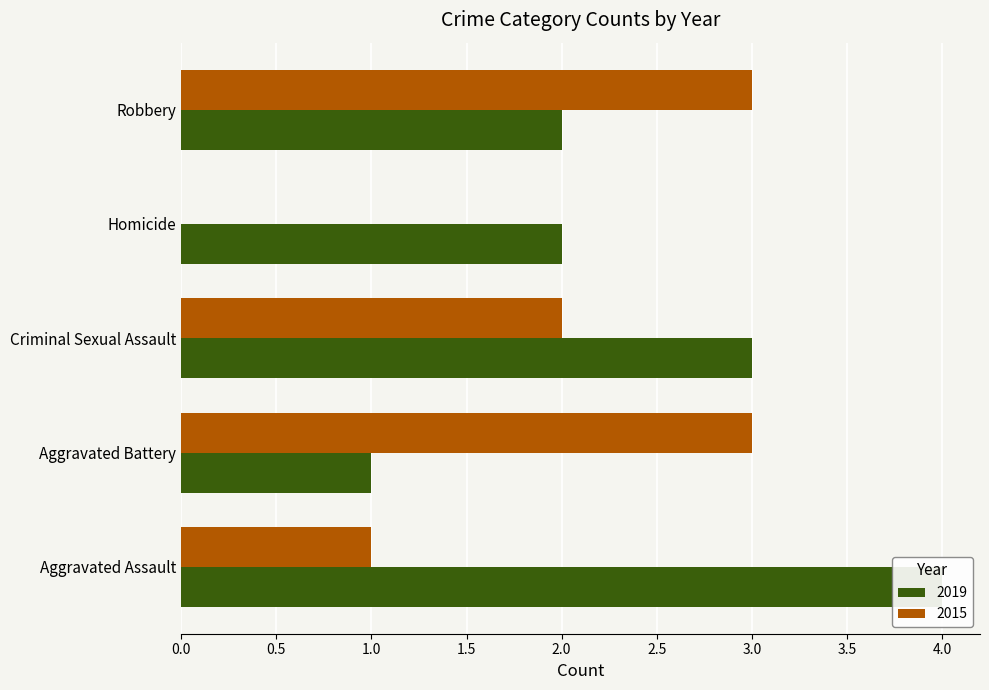

Is it true that 2015 equals 3 at Robbery?

True